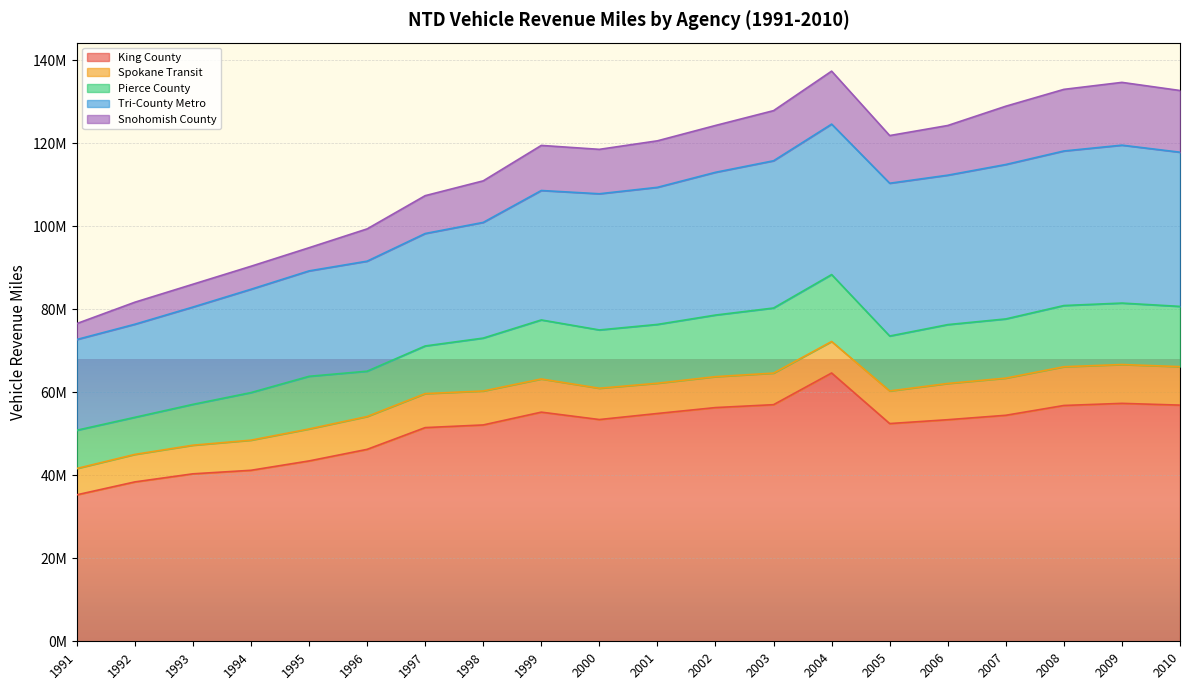

At which category does Pierce County reach its first local peak?

1995